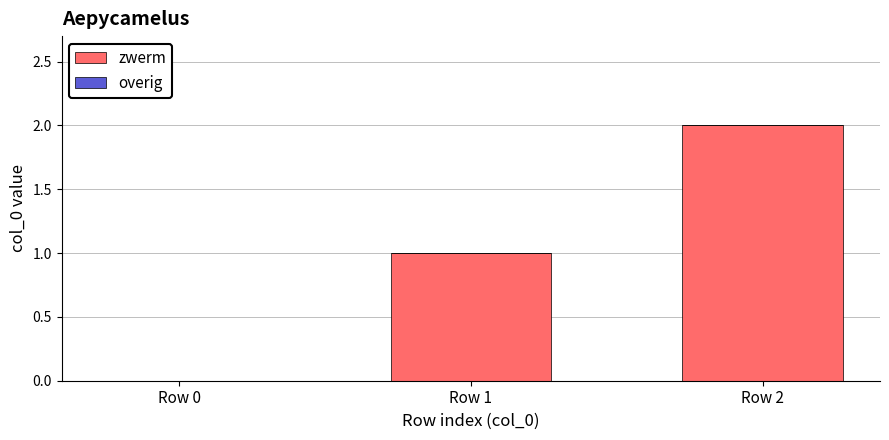

What is the sum of all values?

3